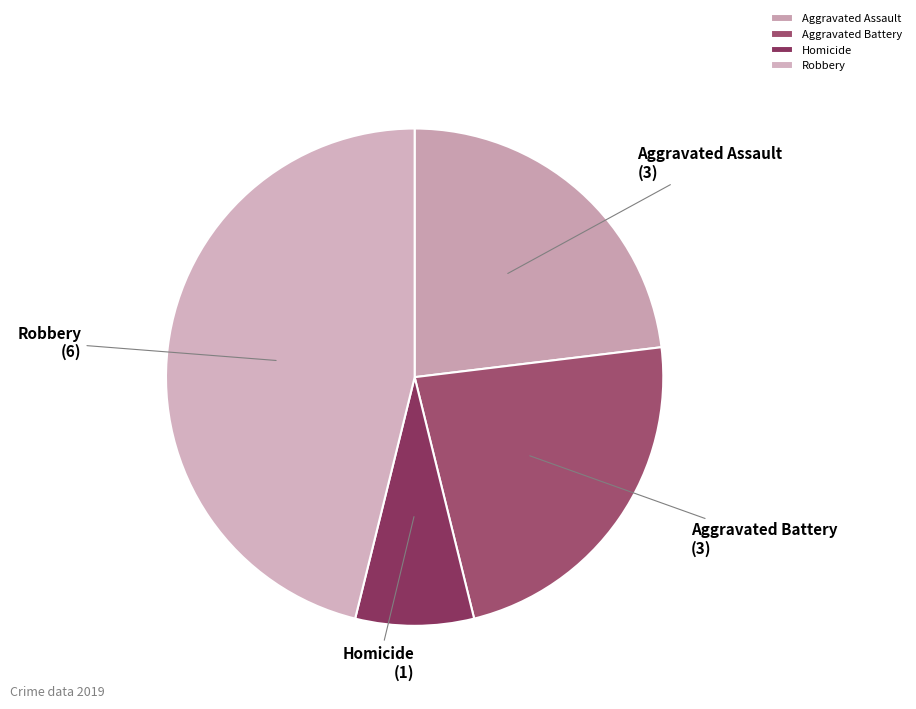

Is the sum of Homicide and Robbery greater than half?

Yes